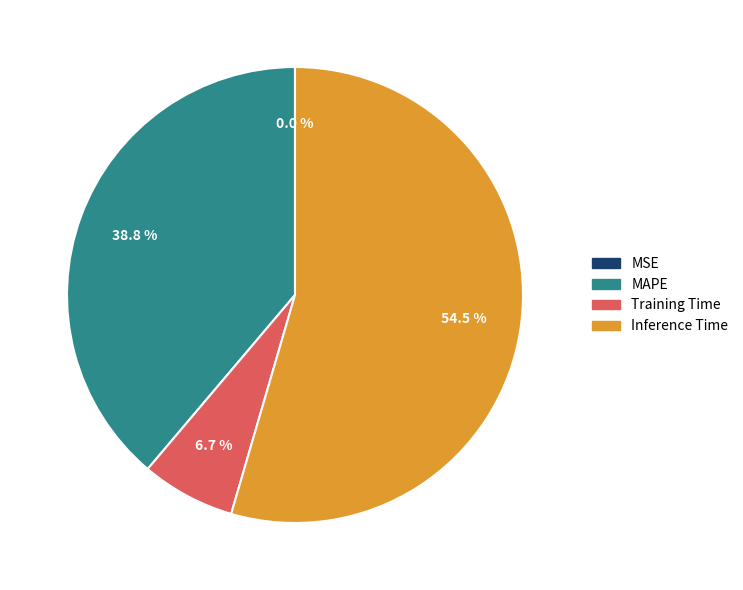

Is Training Time the majority of the pie?

No